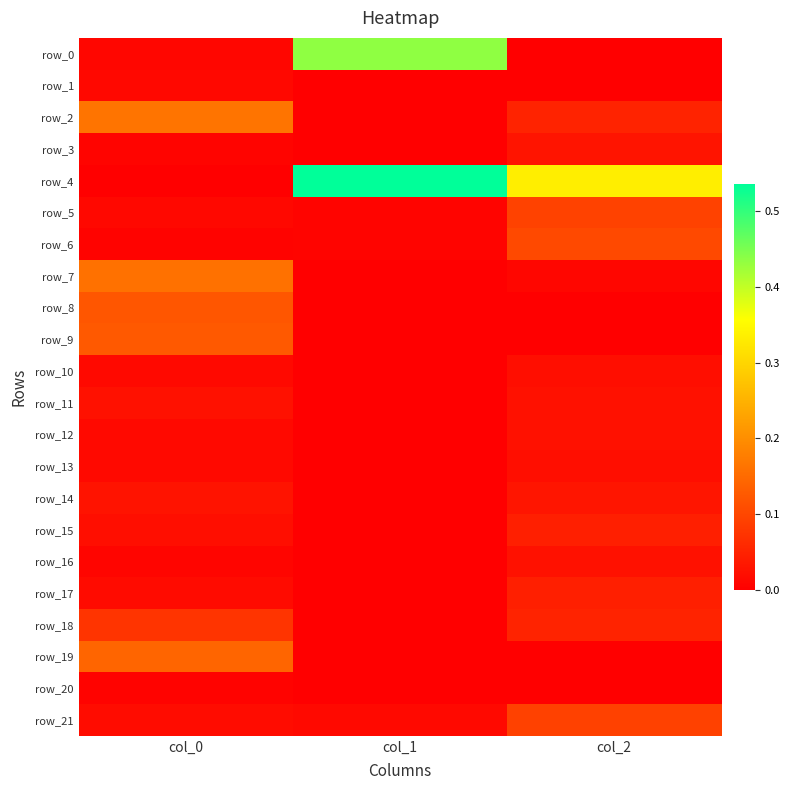

At which label does row_8 reach its peak?

col_0